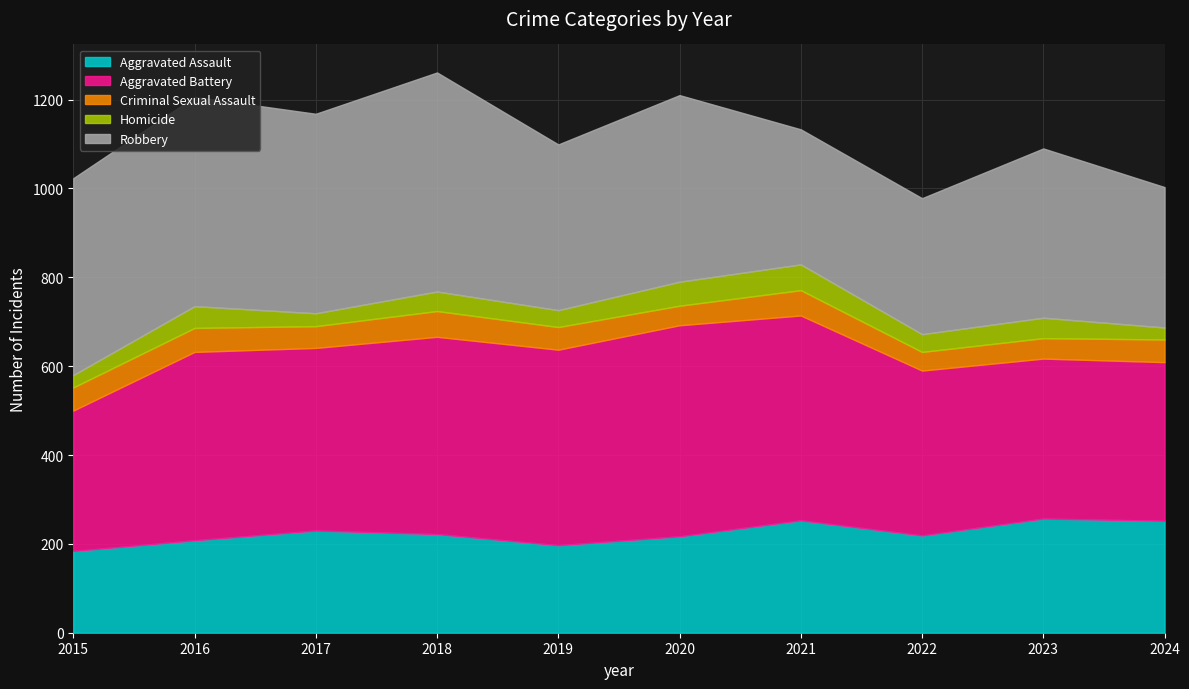

True or false: Aggravated Assault and Robbery intersect in this chart.

False